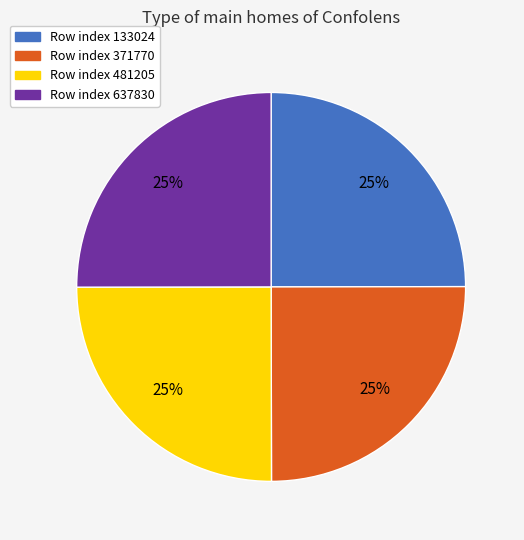

To the nearest percent, what is the average slice percentage?

25%